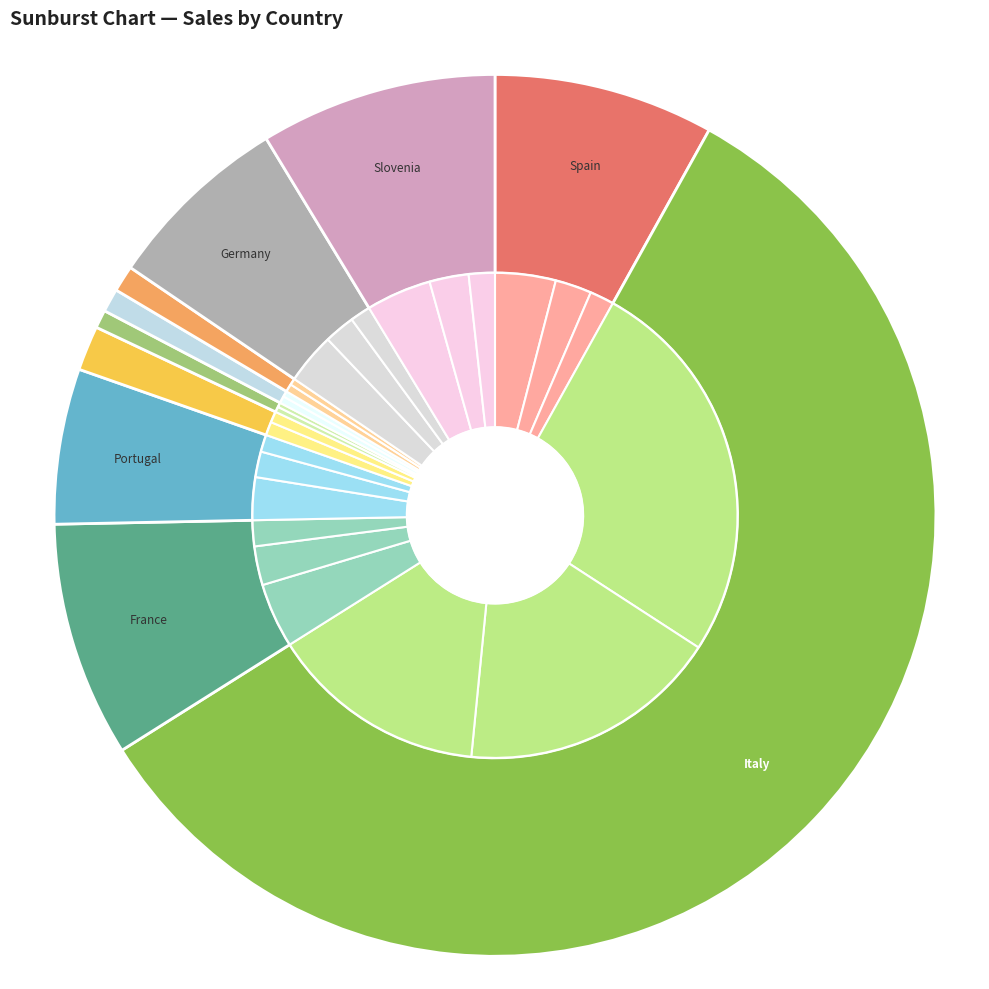

Combined, what portion of the pie is Italy and Switzerland?

58.8%